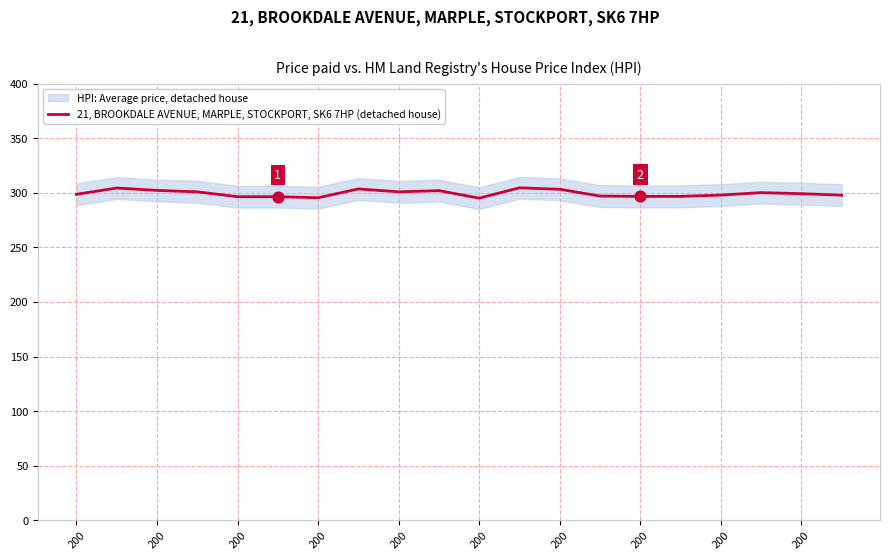

Which has a higher value, 200 or 200?

200